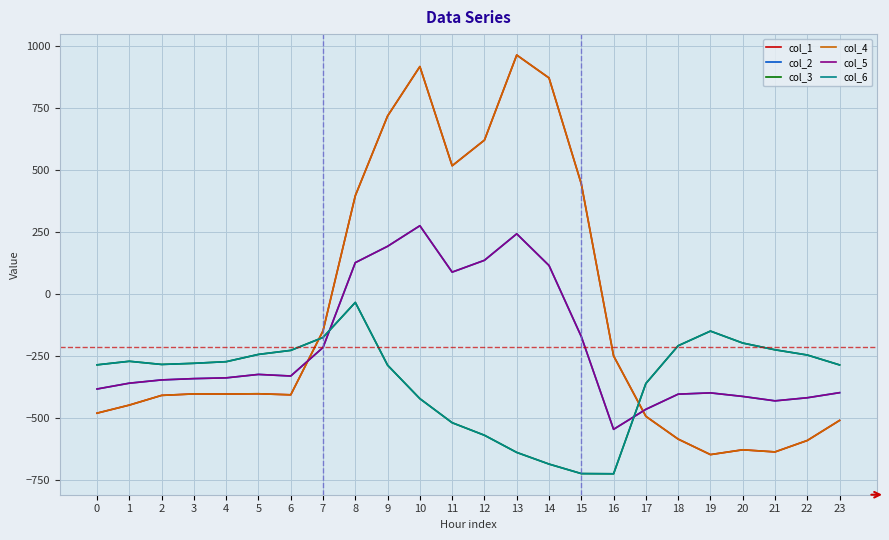

At which label is col_5 closest to -136?

15